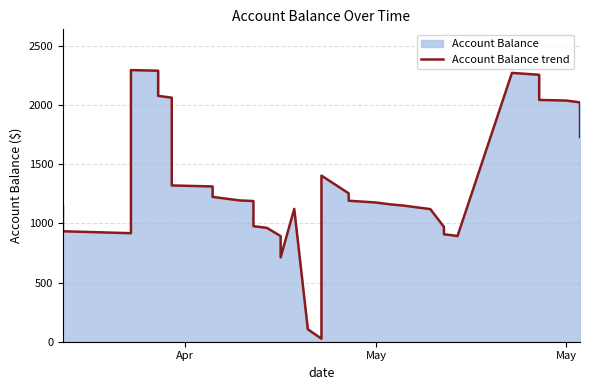

The value at 4 is 1109.4. True or false?

False